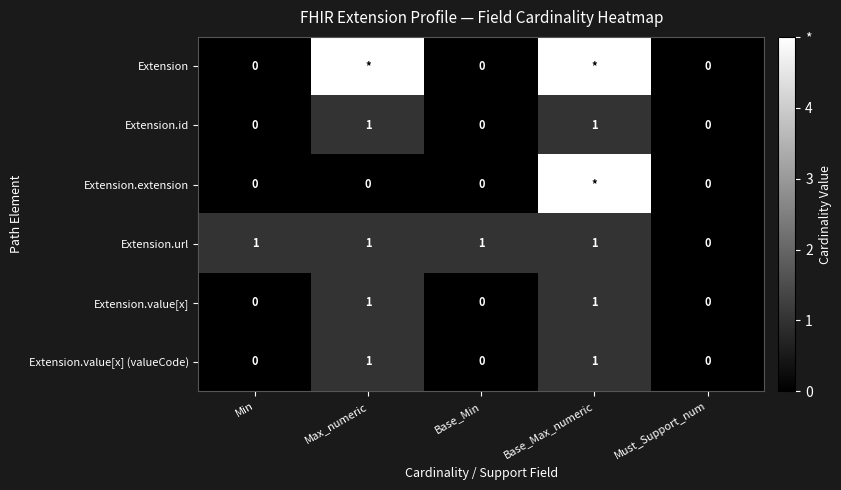

What is the difference between the second highest and minimum values in the Extension.value[x] (valueCode) series?

1